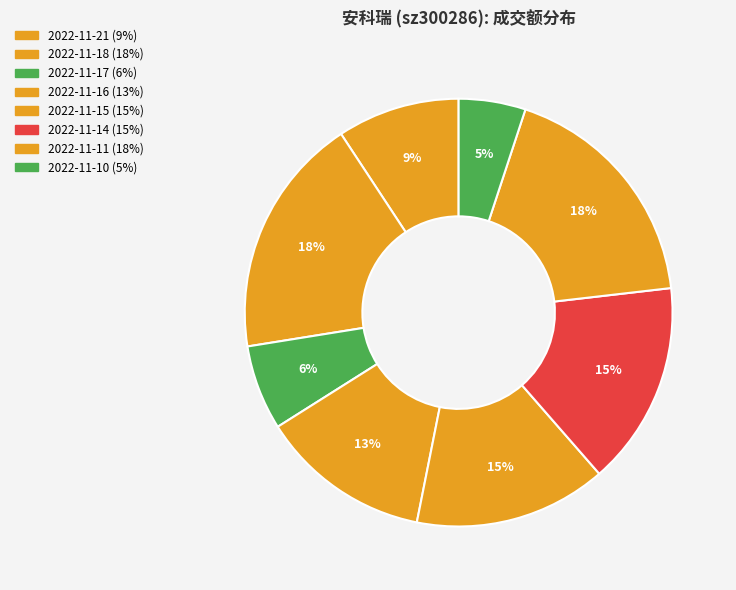

How many slices are in this pie chart?

8